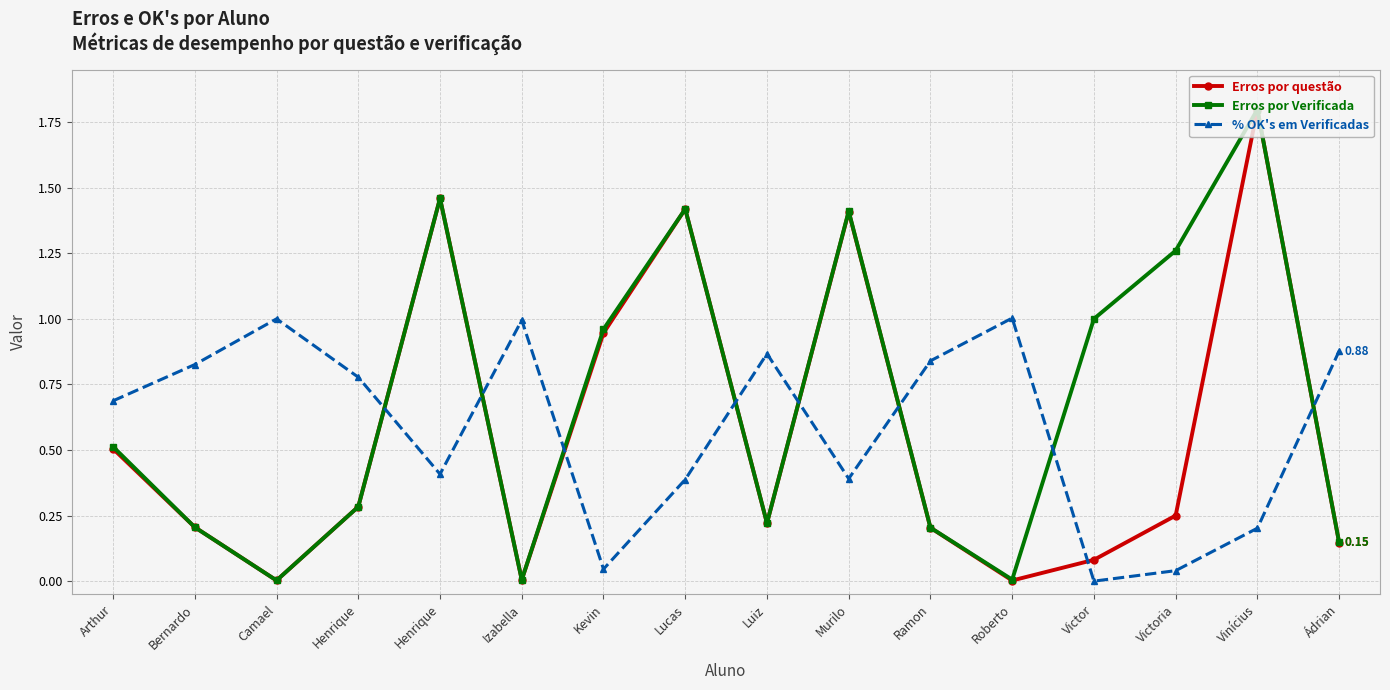

How many series are shown in this chart?

3